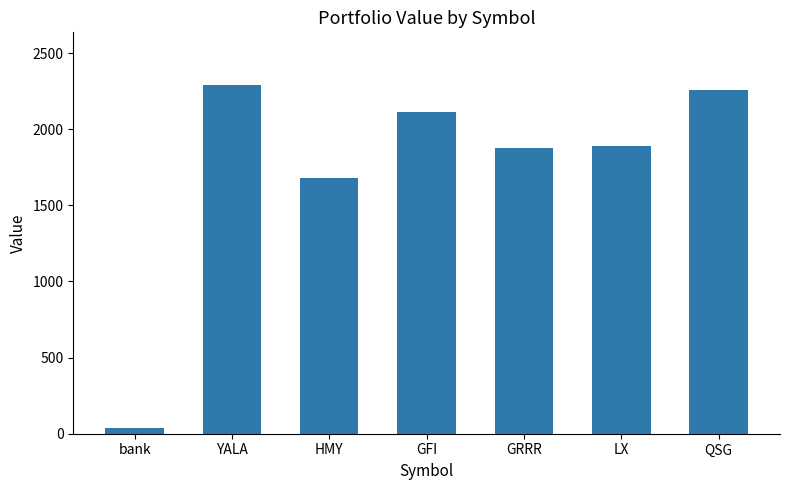

Which label corresponds to the largest value in the chart?

YALA